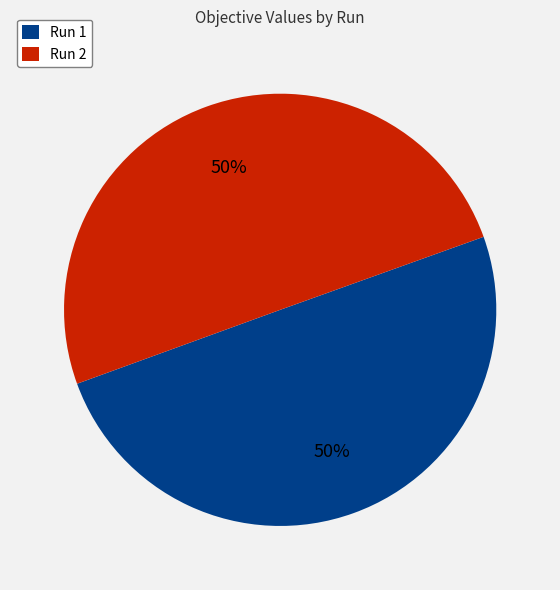

To the nearest percent, what is the combined percentage of Run 1 and Run 2?

100%